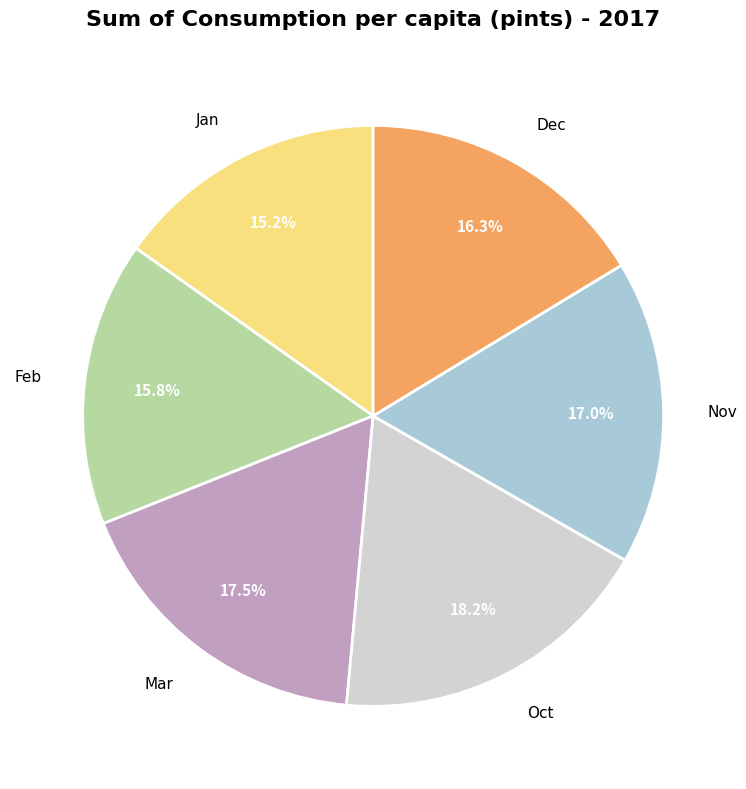

To the nearest percent, what is the difference between the largest and smallest slice percentages?

3%